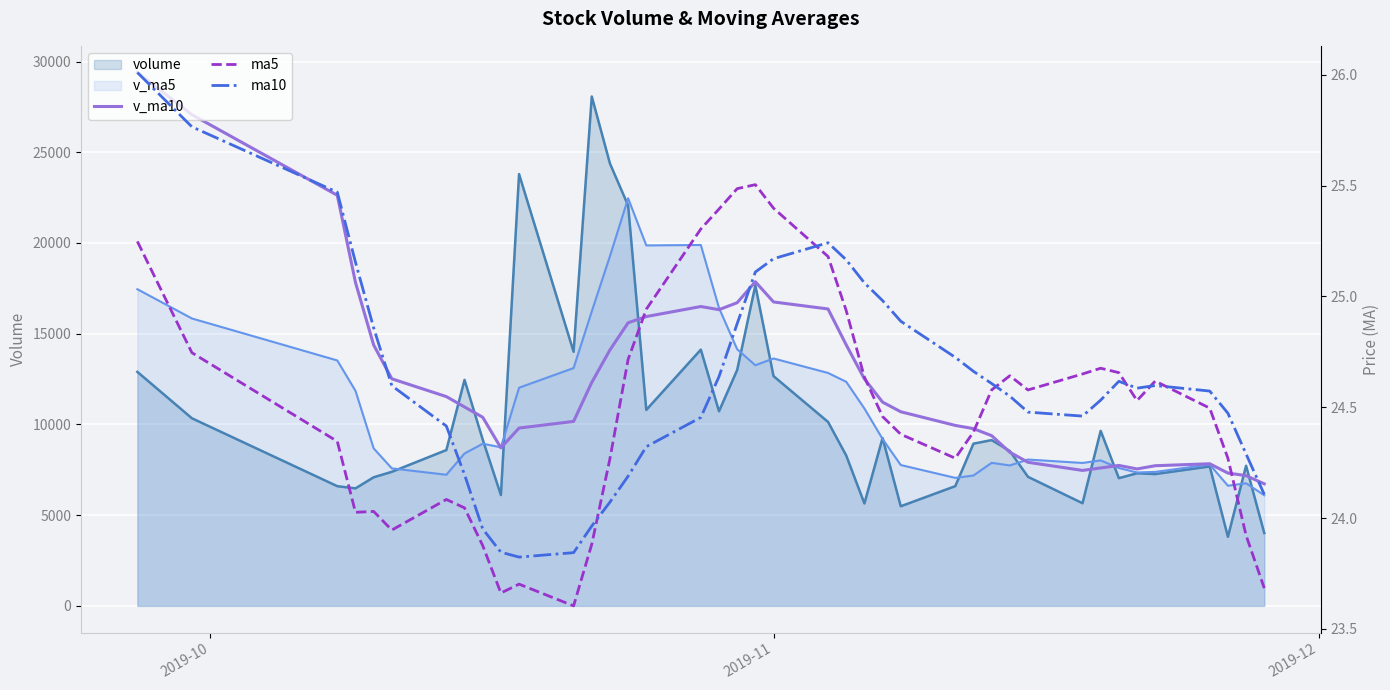

At which category is the sum across all series the highest?

14